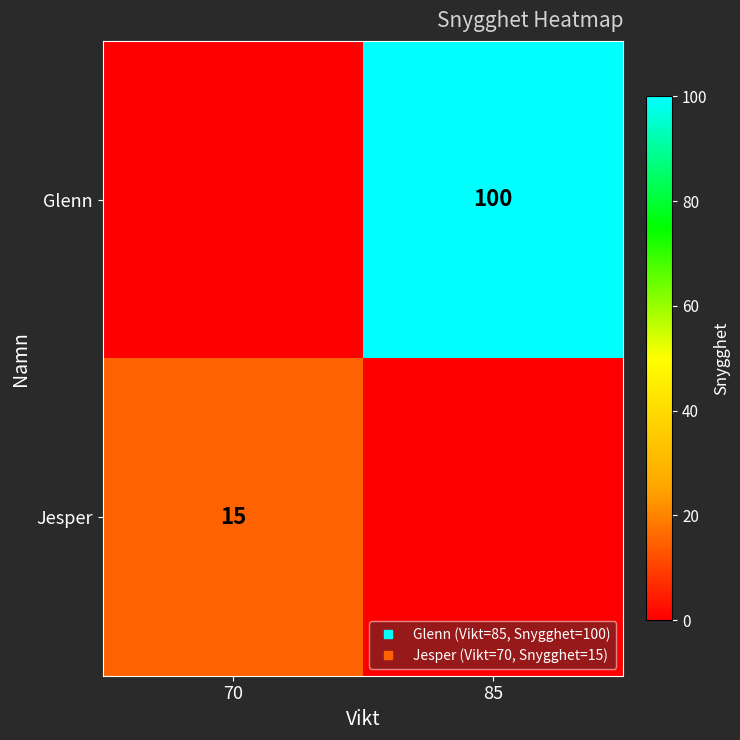

Which series has the widest spread of values?

Jesper